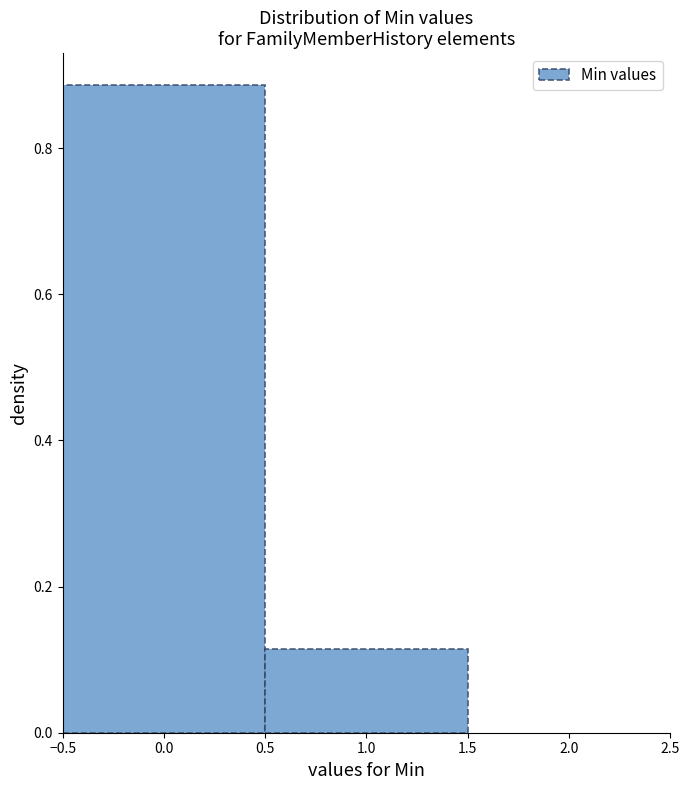

Reading left to right, transcribe this chart: for each bar, give the range it covers on the x-axis and its height. The values are not printed on the chart, so give them approximately, as read against the axis.

-0.5 to 0.5: 0.88
0.5 to 1.5: 0.12